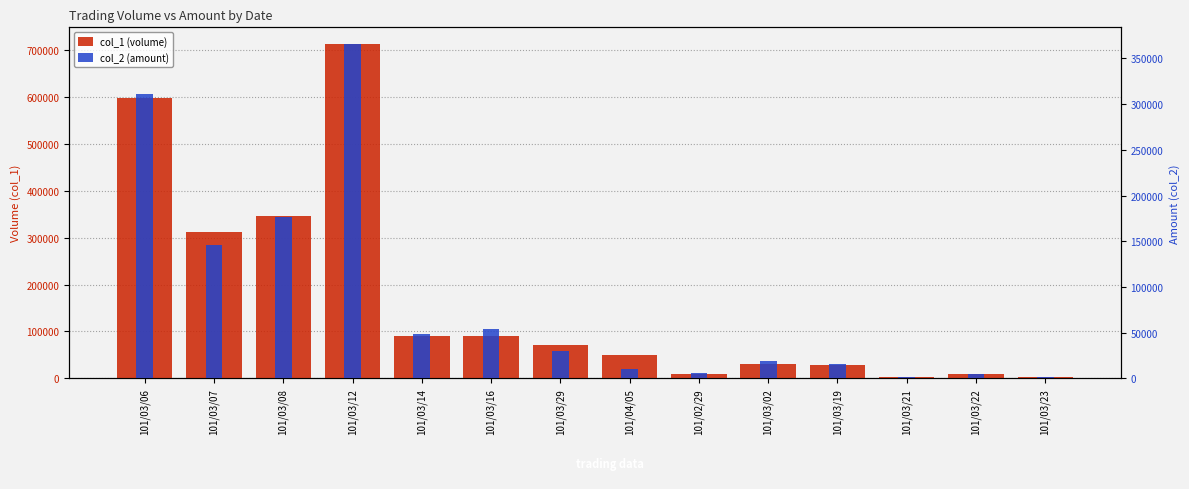

Which series has the widest spread of values?

col_1 (volume)